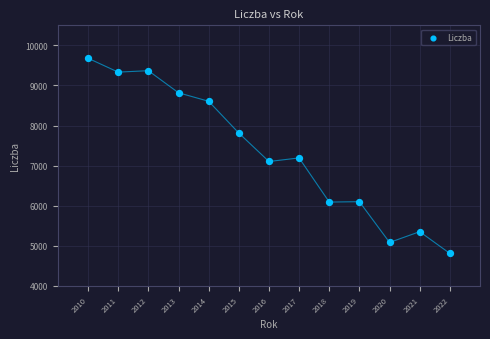

What is the range of Y values (max minus min)?

4868